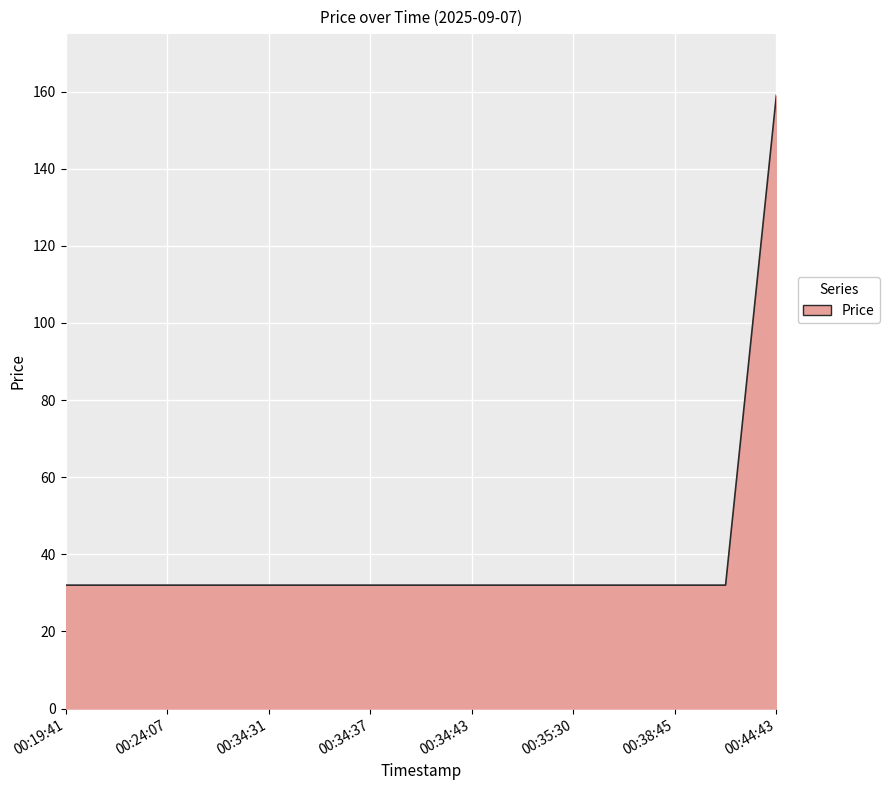

What is the minimum value shown in the chart?

32